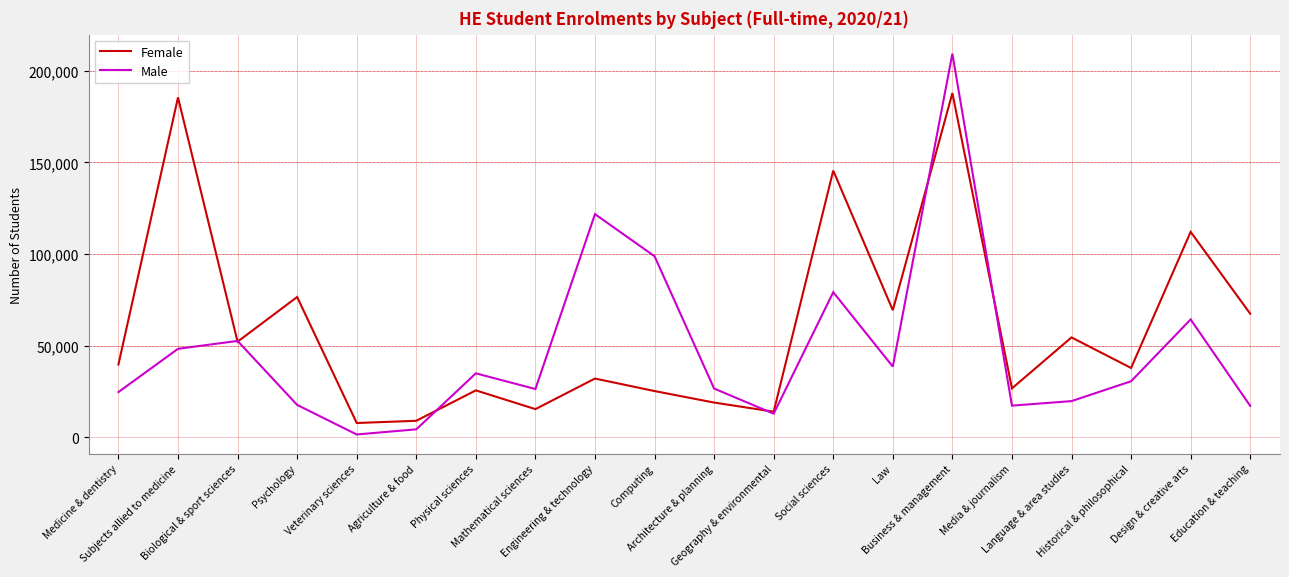

Is the value of Female at Computing greater than the value of Male at Design & creative arts?

No